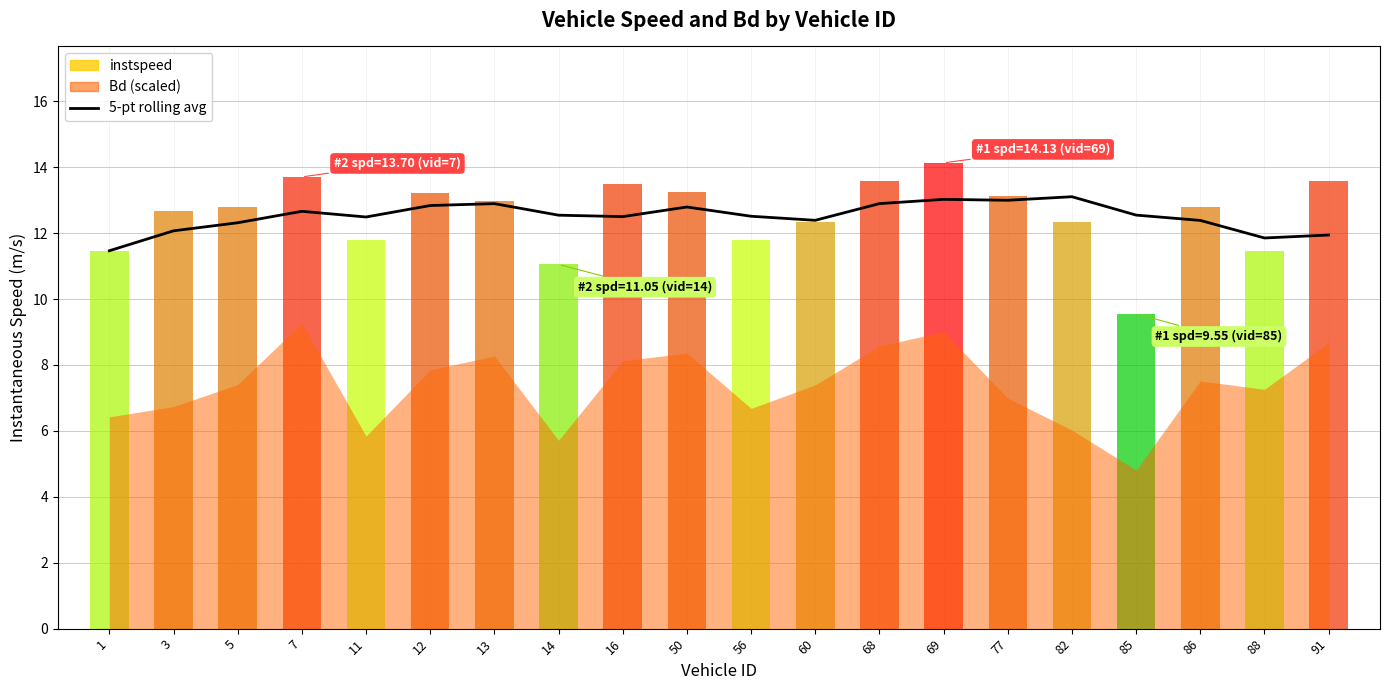

What is the sum of all values?

250.2